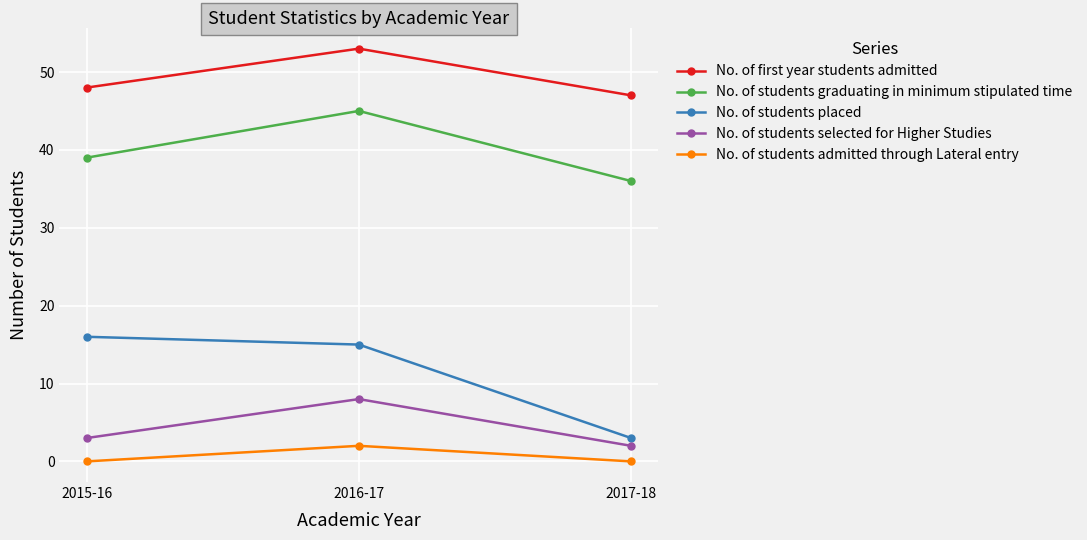

The No. of first year students admitted series shows 53 at 2016-17. True or false?

True